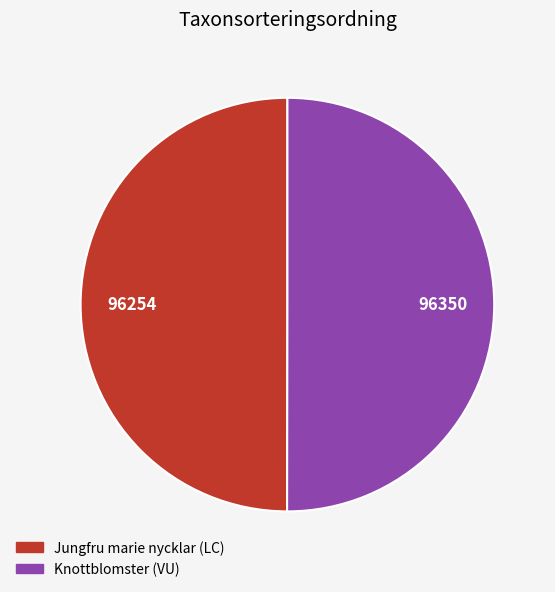

True or false: Jungfru marie nycklar (LC) accounts for 39% of the total.

False